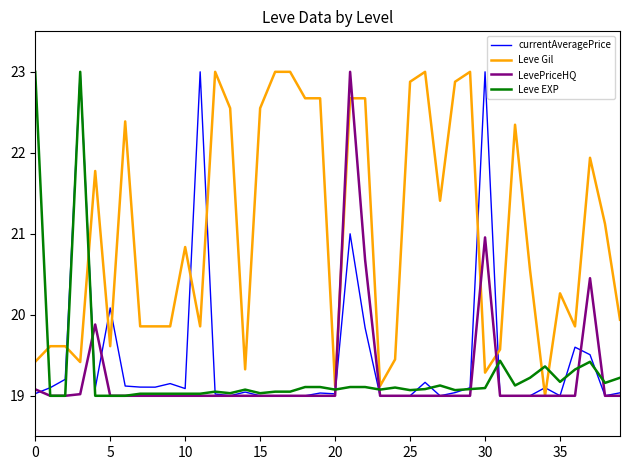

True or false: currentAveragePrice and Leve Gil cross at least once.

True